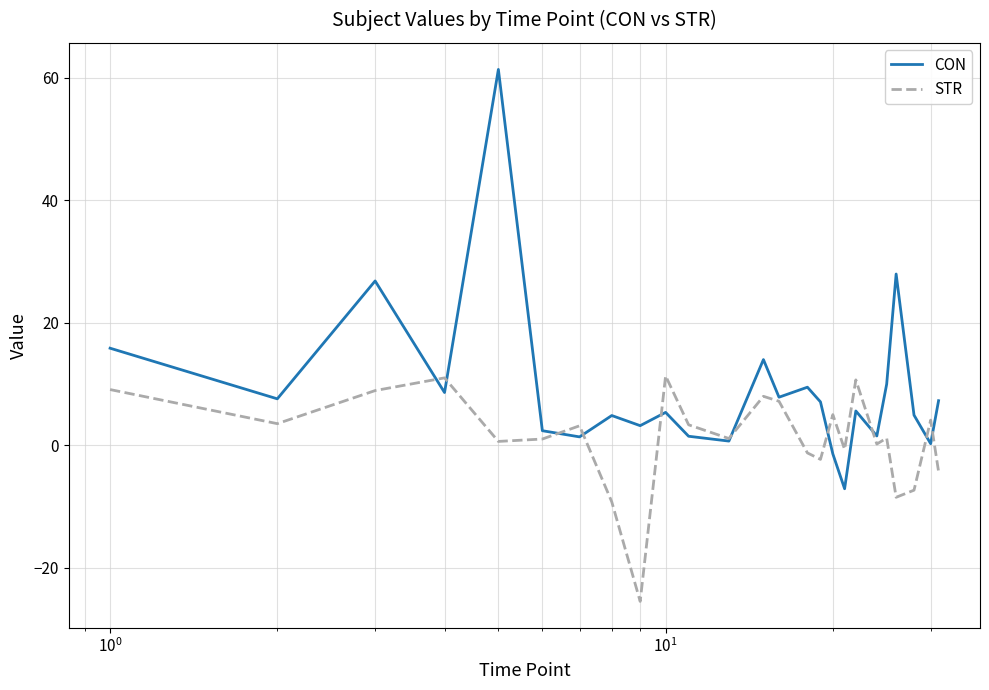

After their last crossing, which series has the higher values: CON or STR?

CON